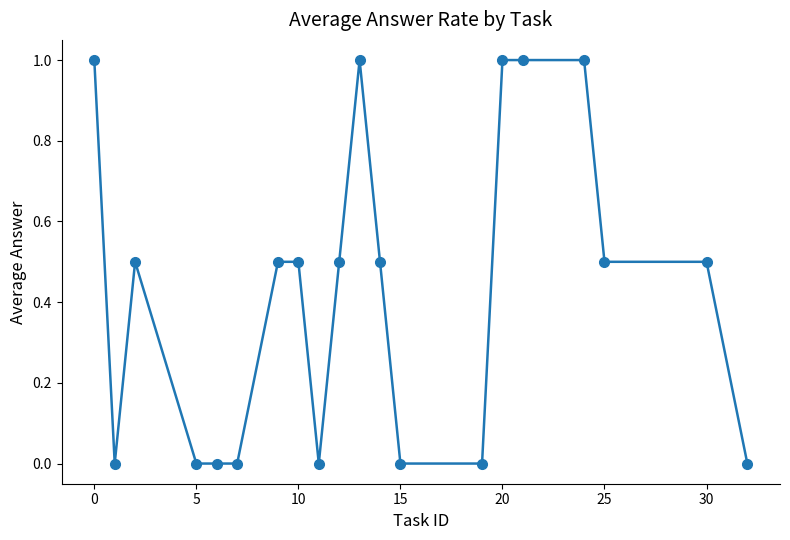

What is the difference between the maximum and second lowest values?

1.0